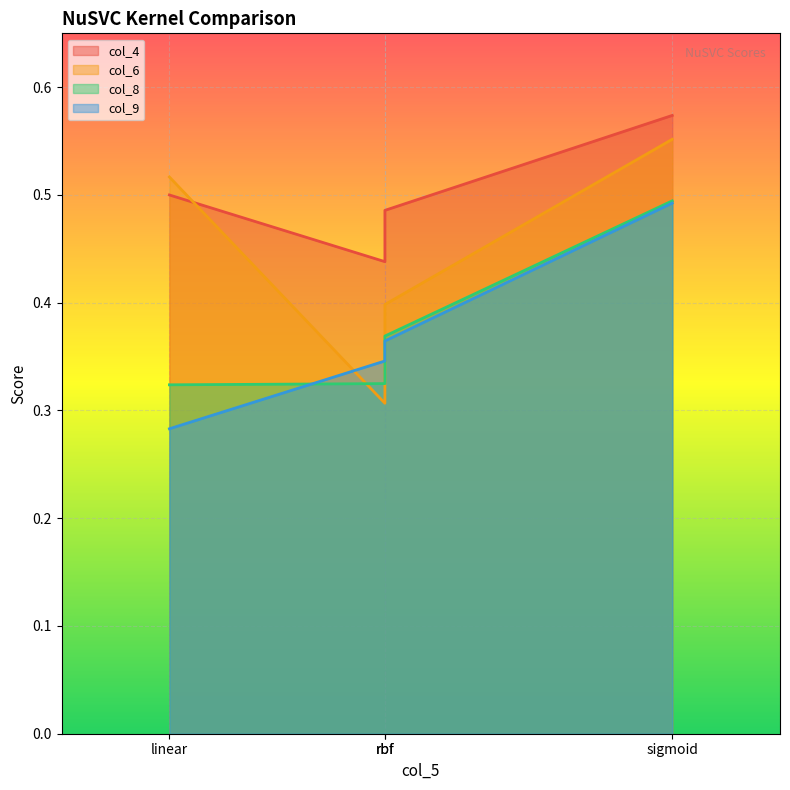

Rank the series at linear from highest to lowest value.

col_6, col_4, col_8, col_9